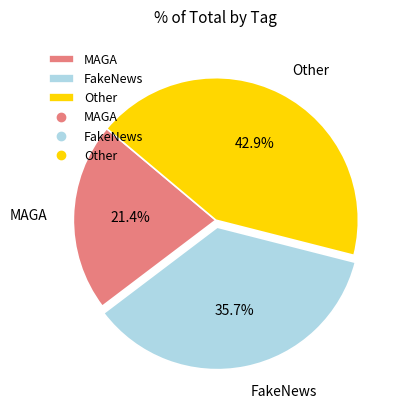

What percentage is the FakeNews slice, to the nearest percent?

36%